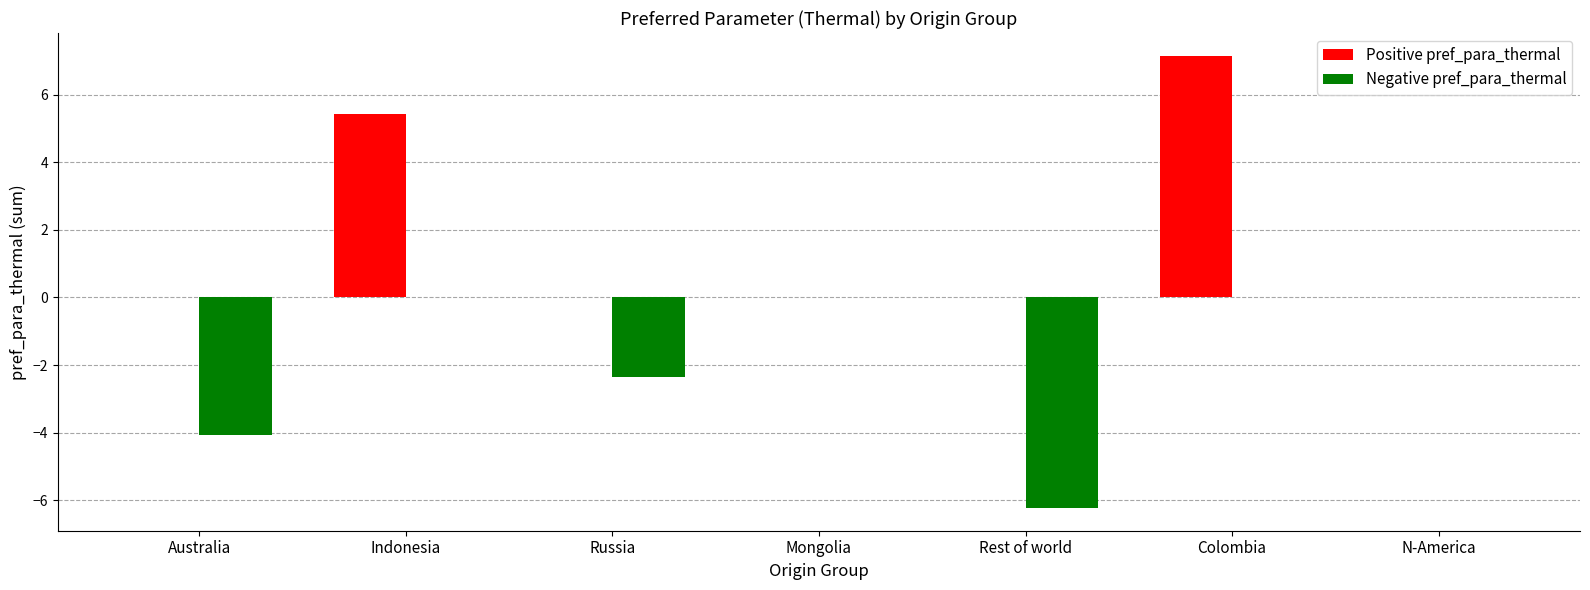

What is the sum of all Positive pref_para_thermal values?

12.6